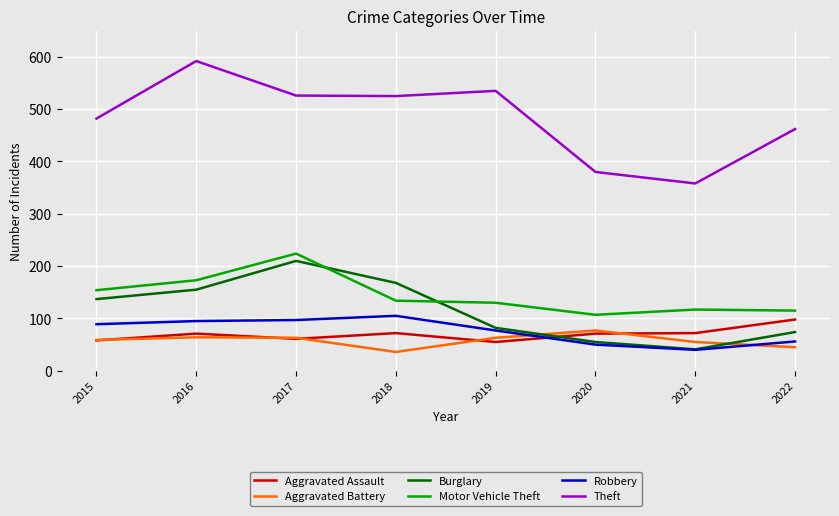

What is the sum of all Motor Vehicle Theft values?

1154